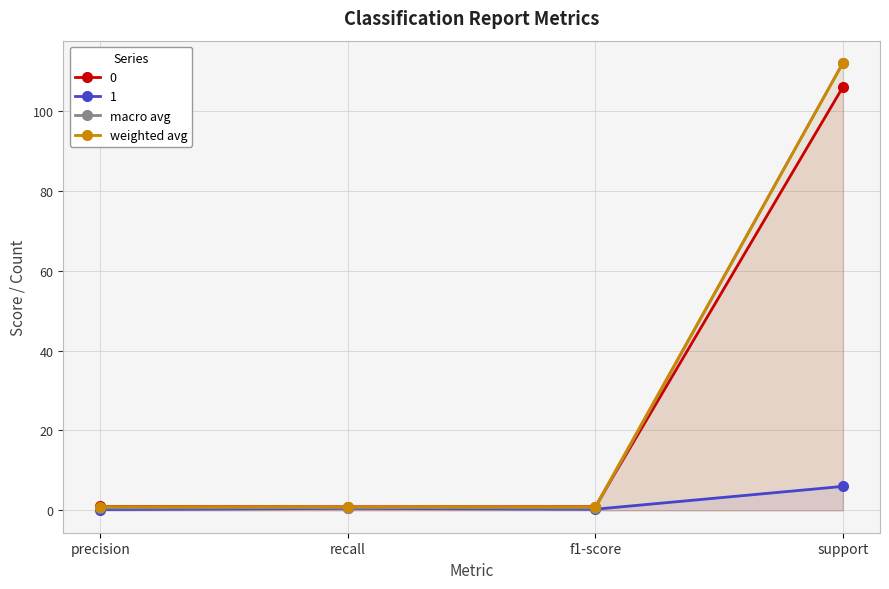

Is the value of weighted avg at support greater than the value of macro avg at recall?

Yes